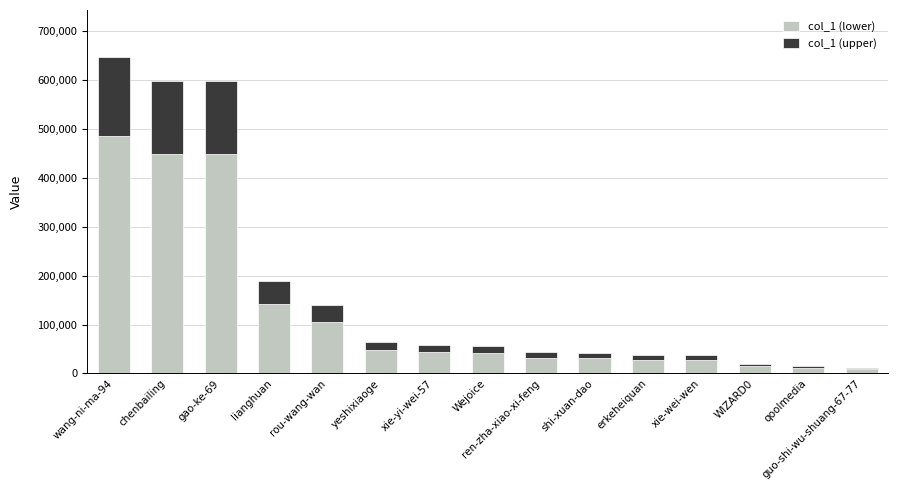

Count the number of categories in the chart.

15